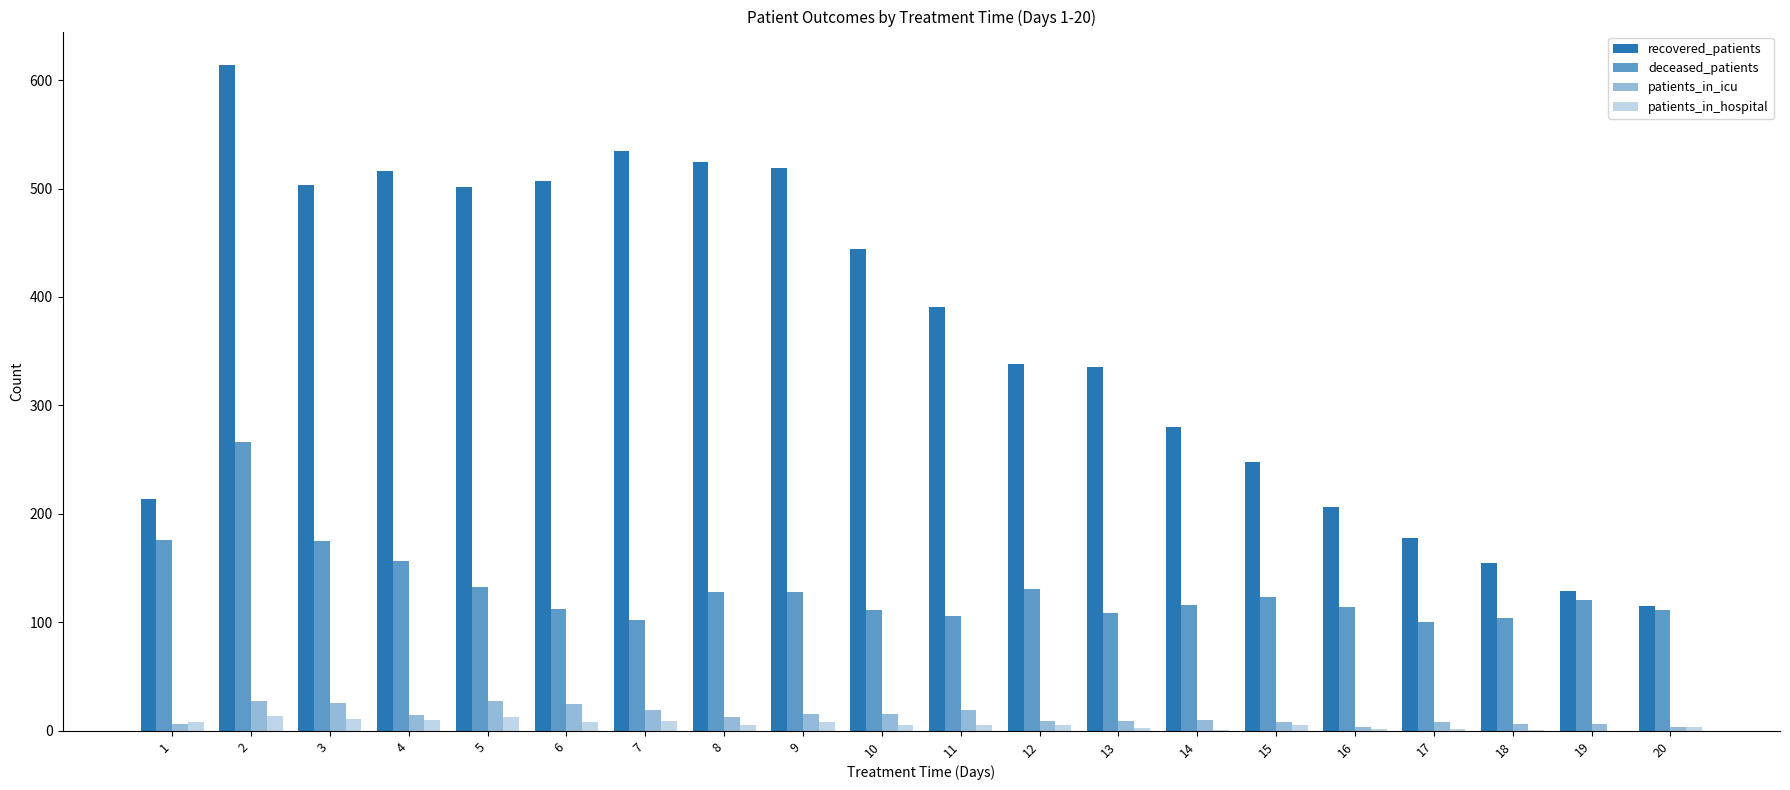

What is the sum of the deceased_patients values at 15 and 16?

237